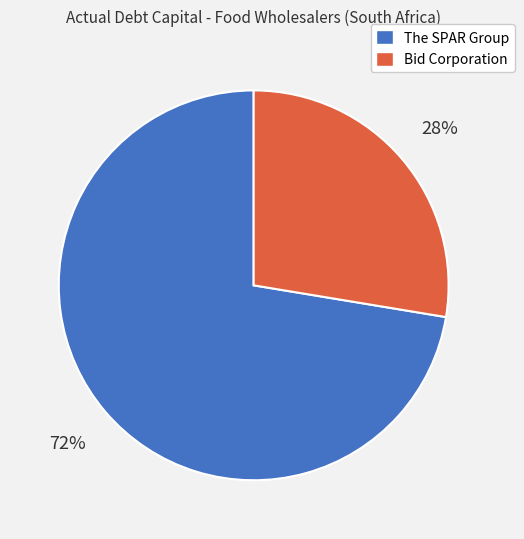

Is there any slice that represents more than half of the pie?

Yes